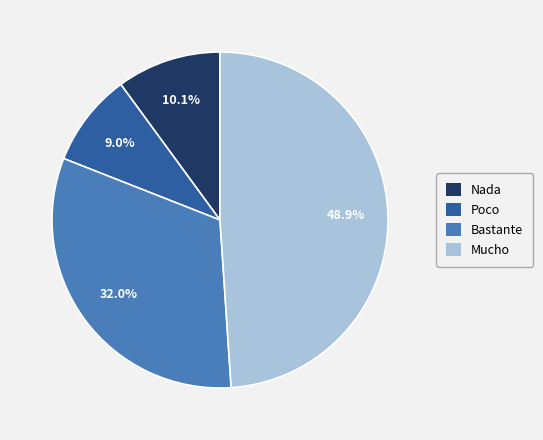

Does Poco represent more than half of the total?

No